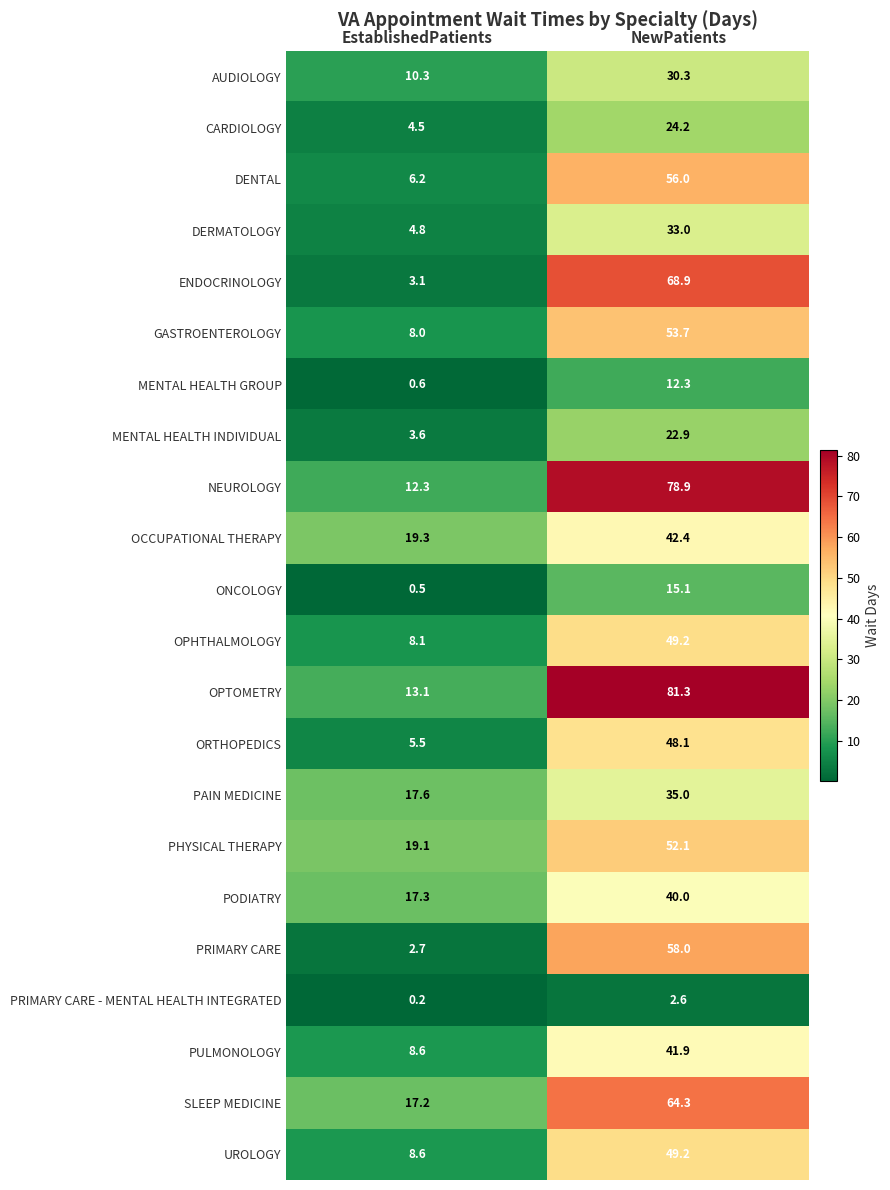

What is the greatest value displayed?

81.3